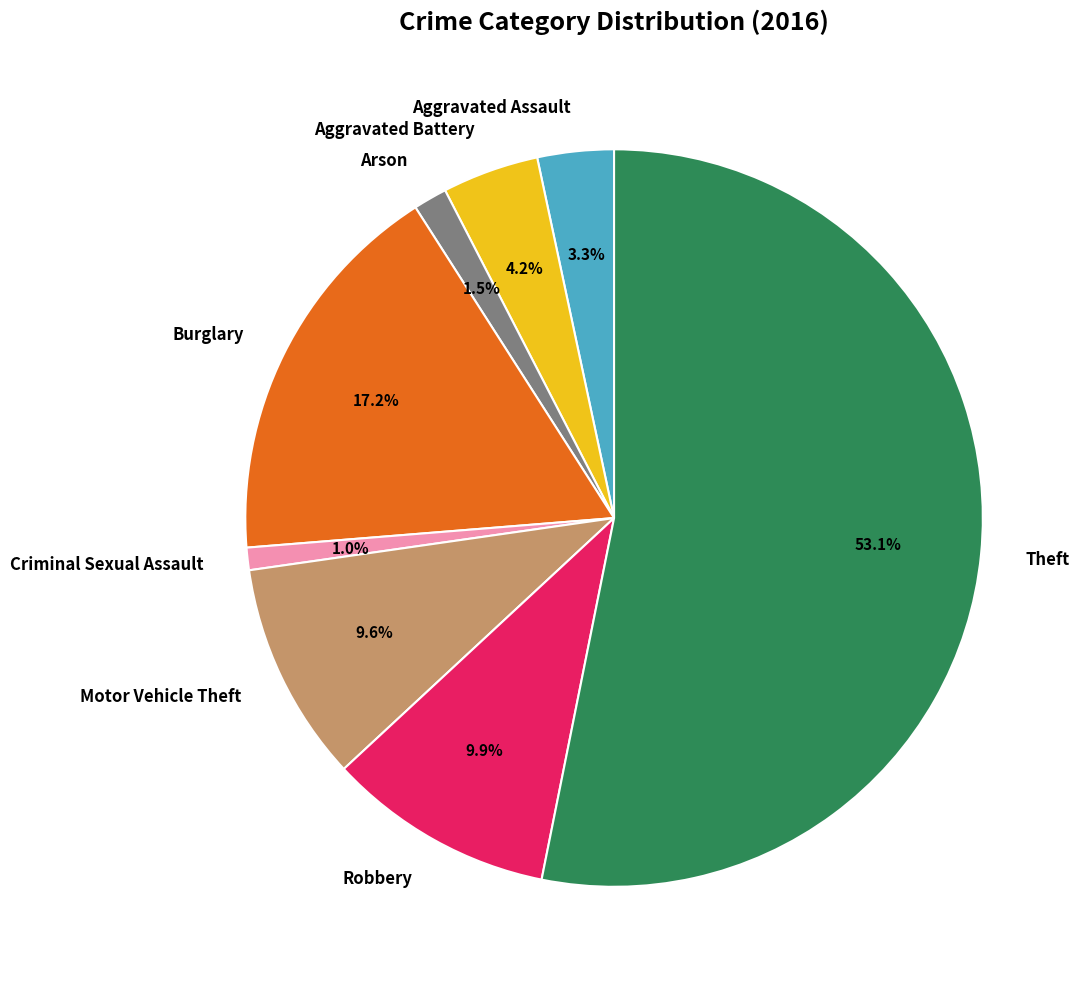

Does Theft account for over 50% of the chart?

Yes